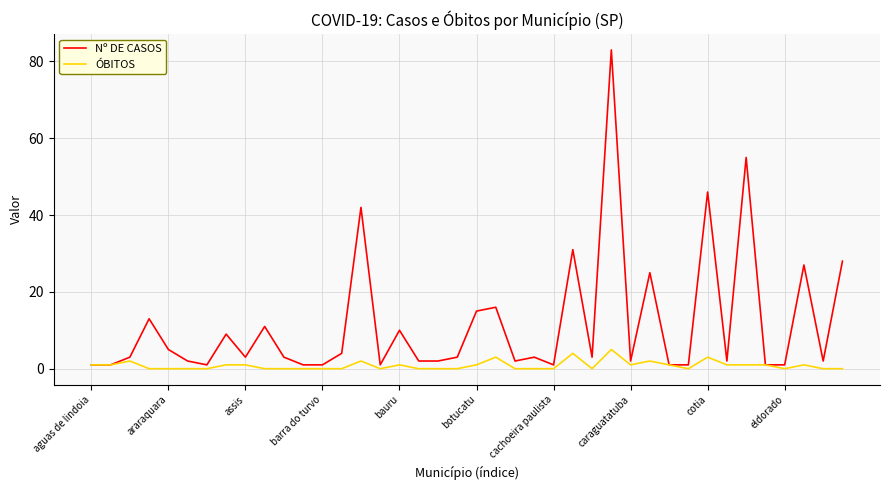

Which series has the widest spread of values?

Nº DE CASOS